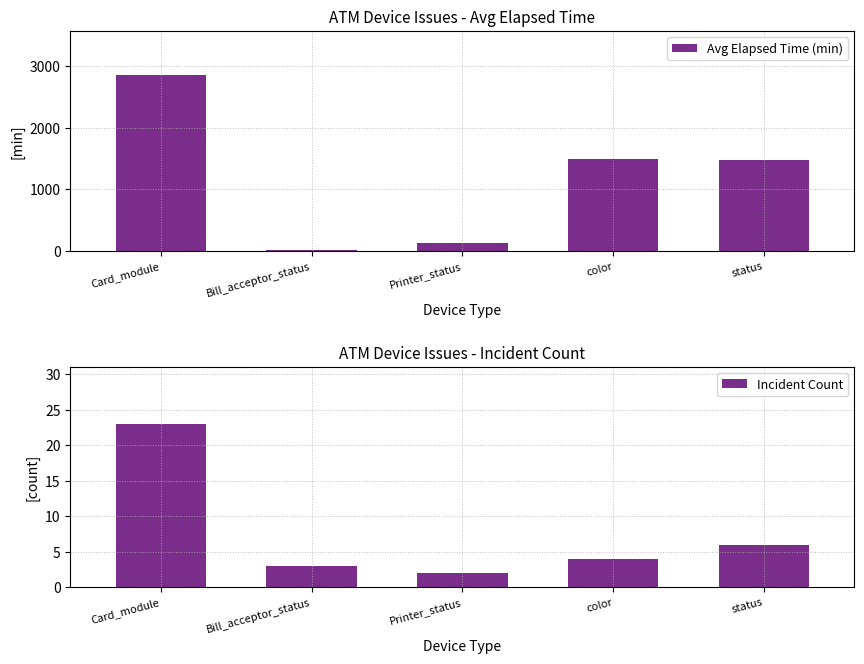

What is the average value of the Avg Elapsed Time (min) series?

1194.8